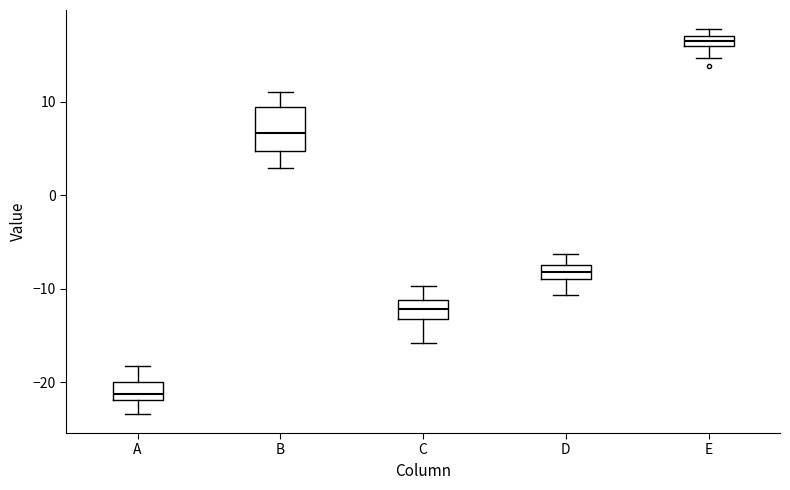

Comparing the boxes themselves (not the whiskers), which one is the tallest?

B